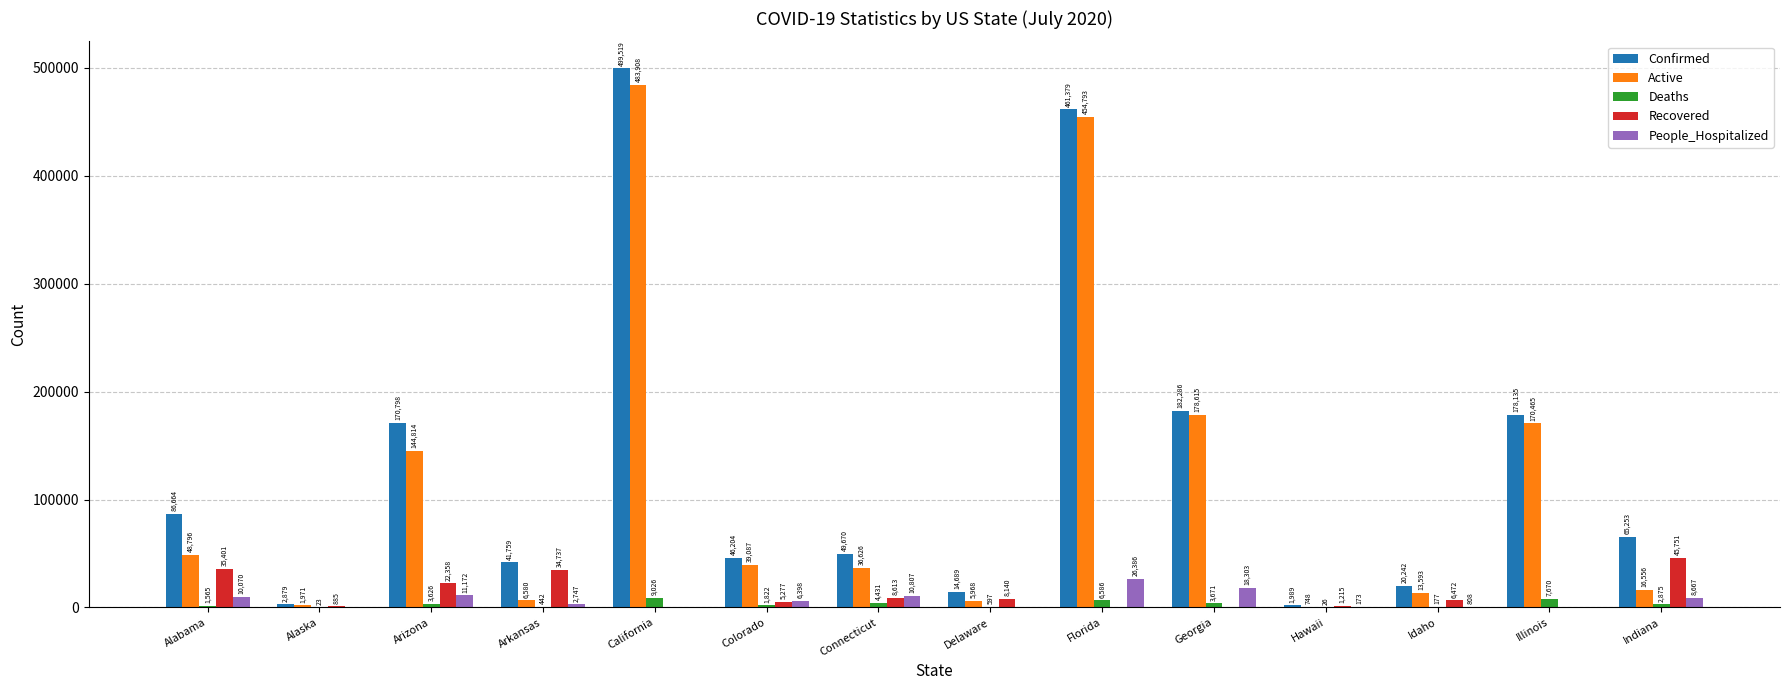

What are all the series names shown in the legend?

Confirmed, Active, Deaths, Recovered, People_Hospitalized